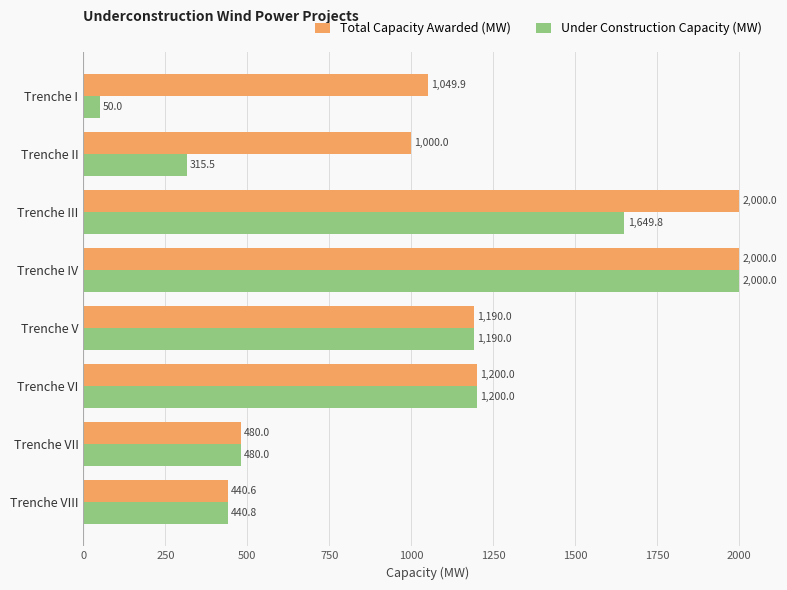

What is the highest value of the Total Capacity Awarded (MW) series?

2000.0